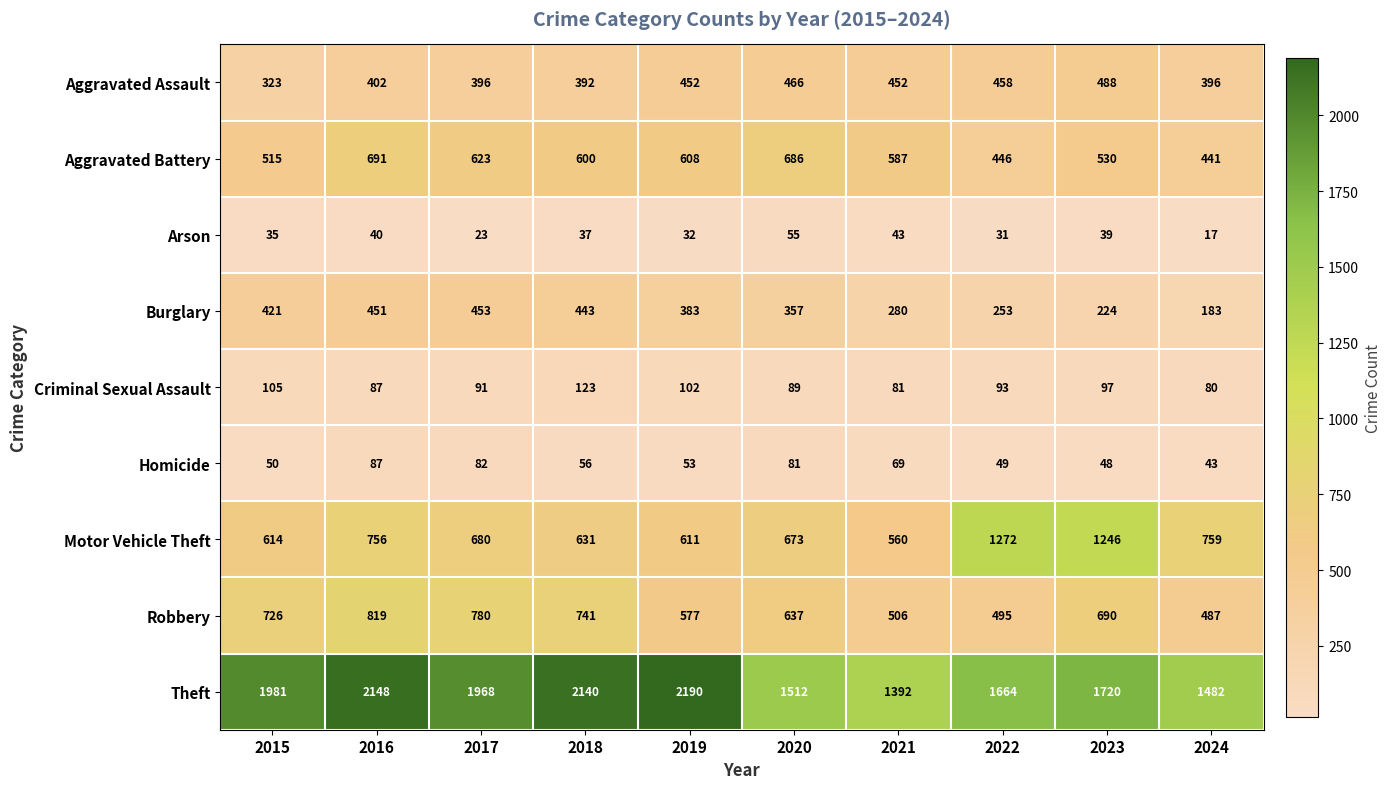

At which label does Homicide reach its minimum?

2024